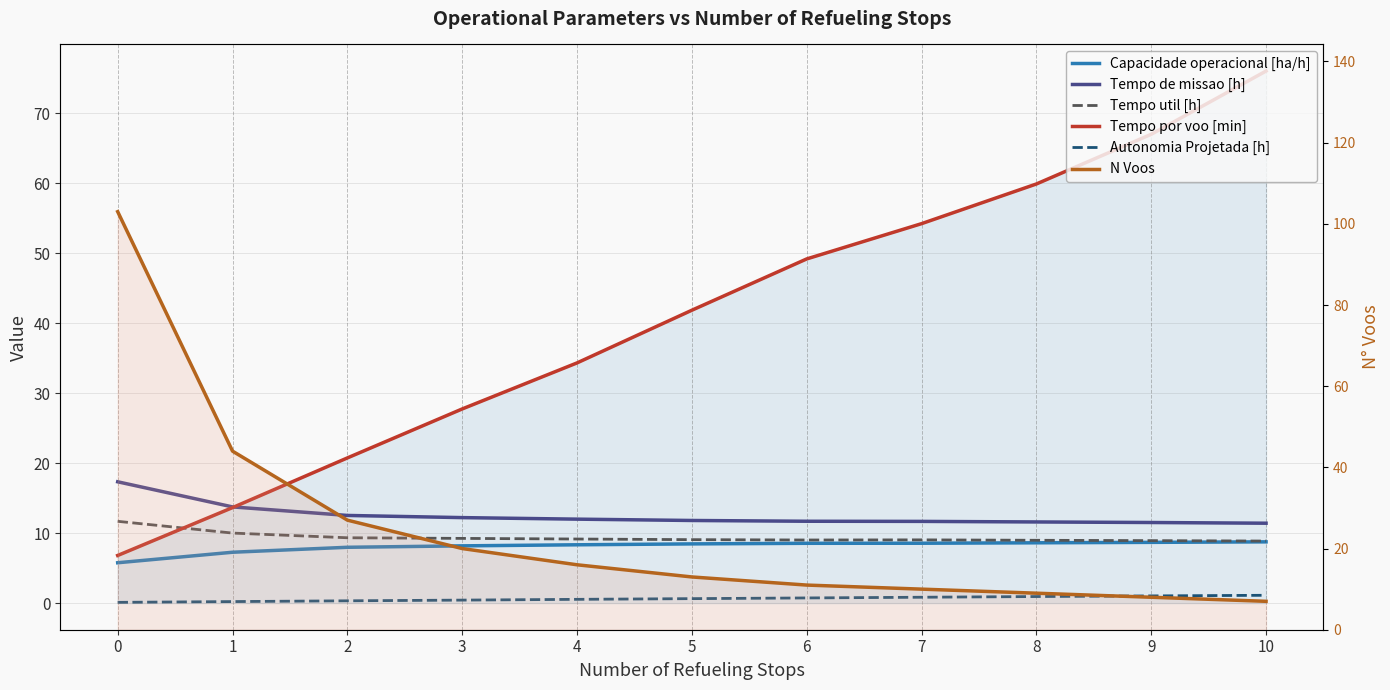

What is the value of the Tempo util [h] point at the 8th from the left?

9.0